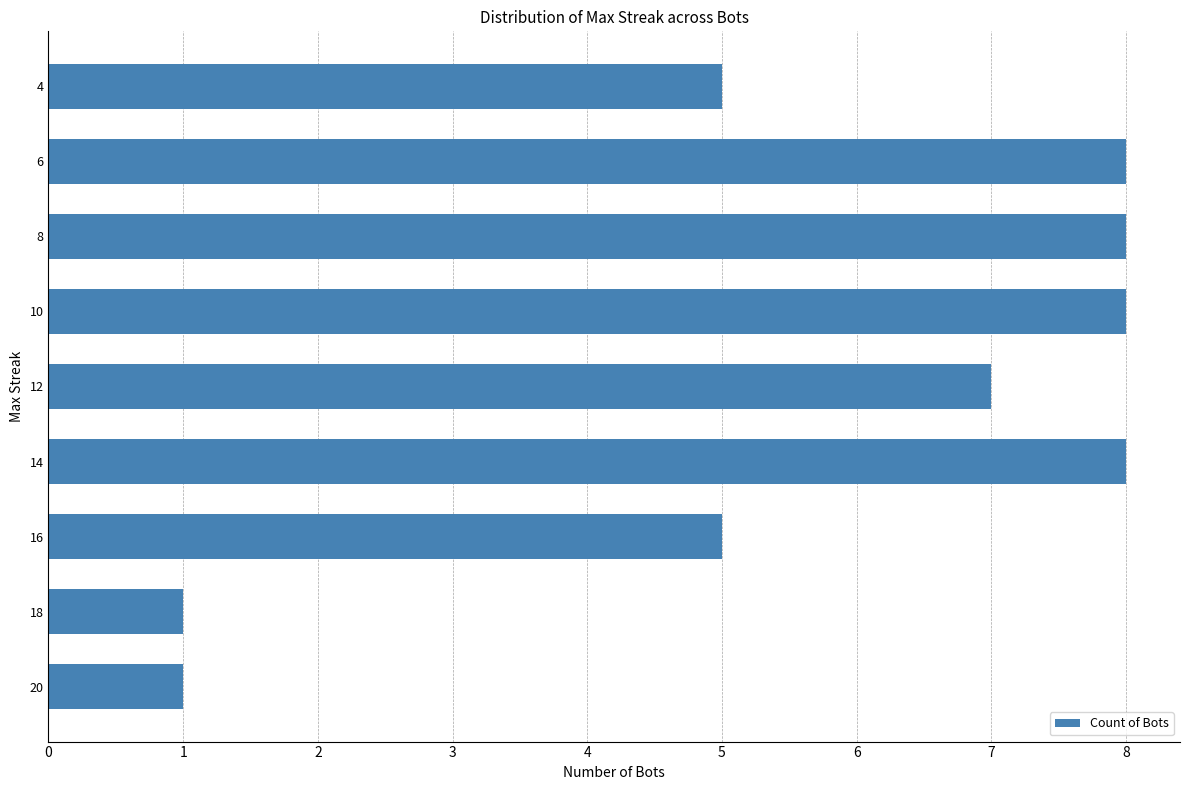

What is the difference between the second highest and minimum values?

7